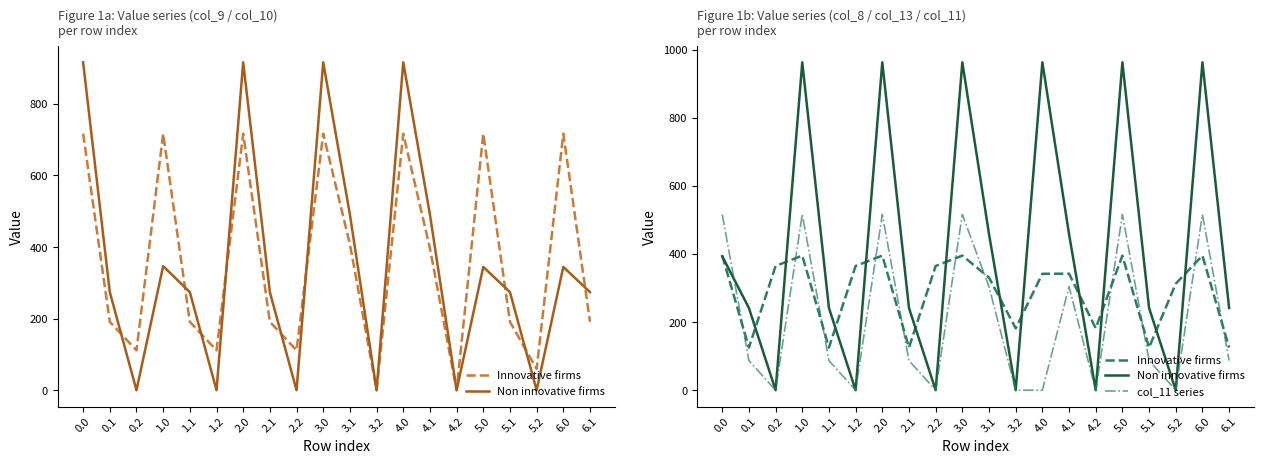

What is the label of the 3rd point from the right?

5.2